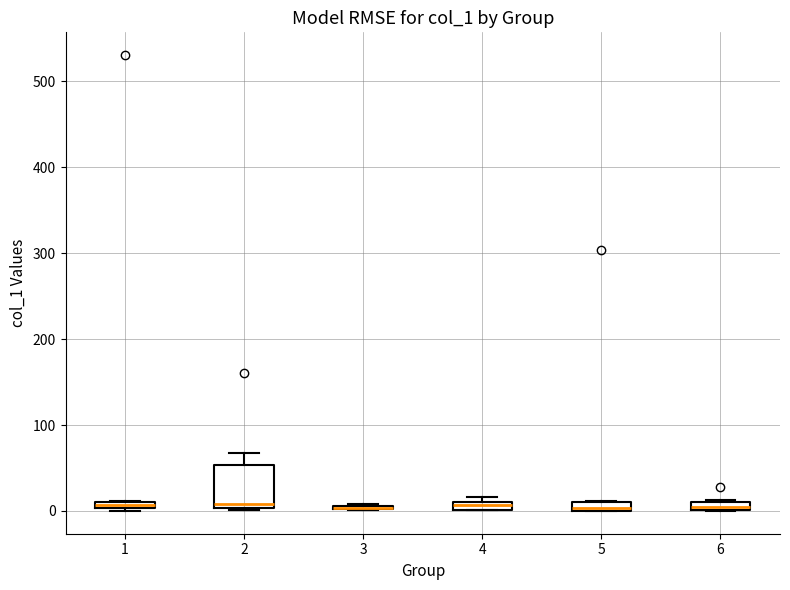

Which box is the tallest, from its lower edge to its upper edge?

2